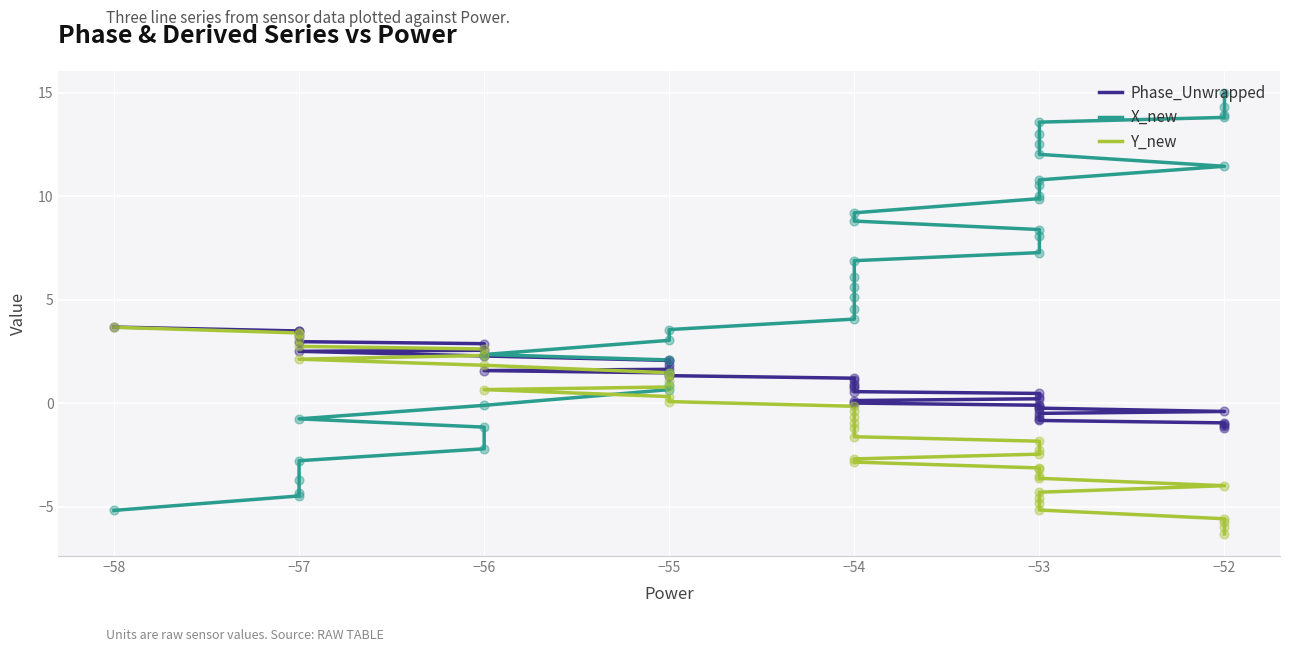

Which series has the largest total across all categories?

X_new